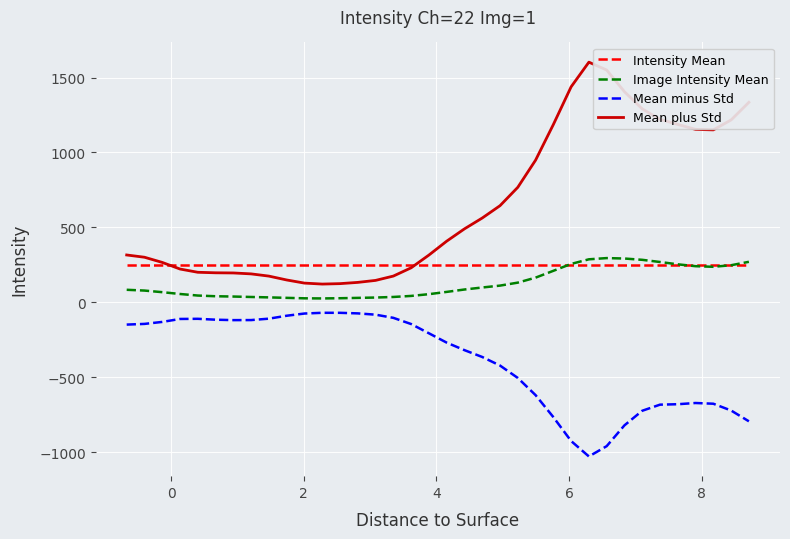

True or false: Image Intensity Mean and Mean plus Std cross at least once.

False